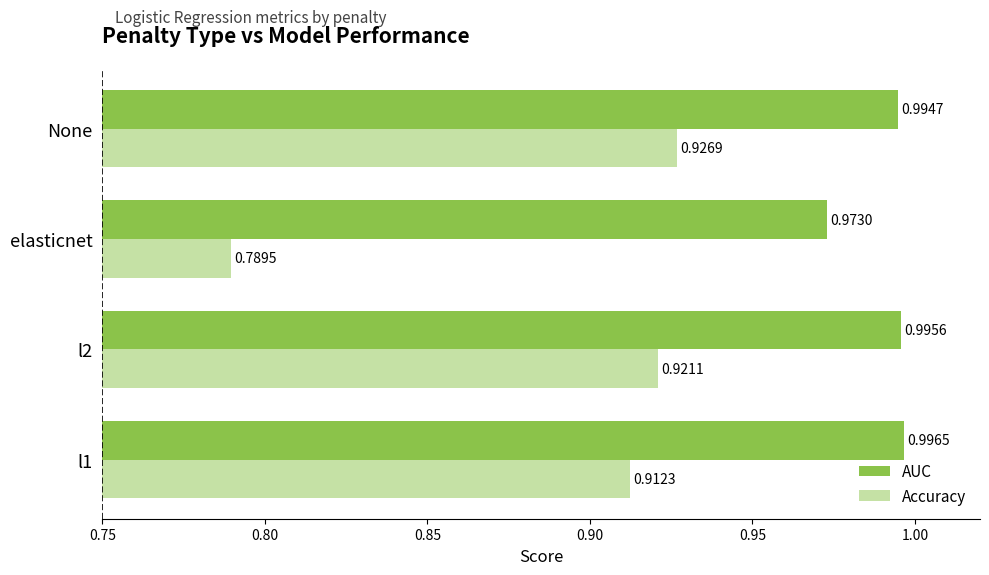

At which label is Accuracy closest to 0?

elasticnet